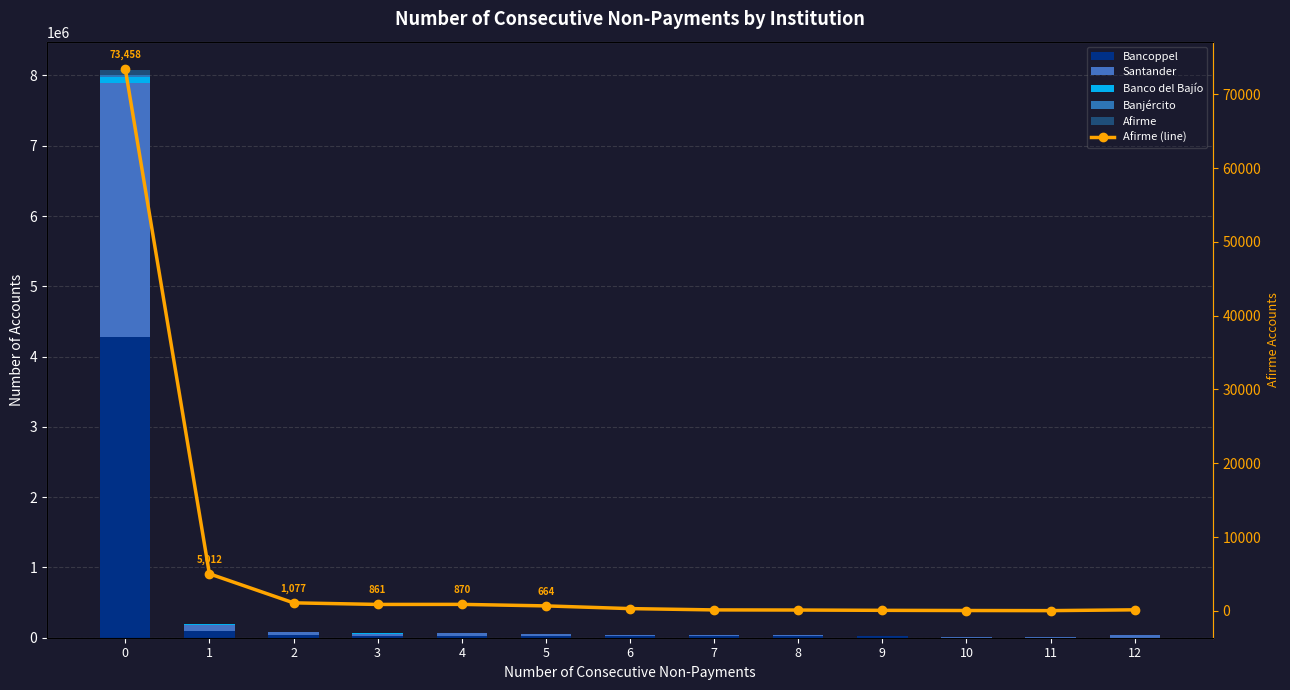

True or false: Santander has a value of 52552 at 3.

False